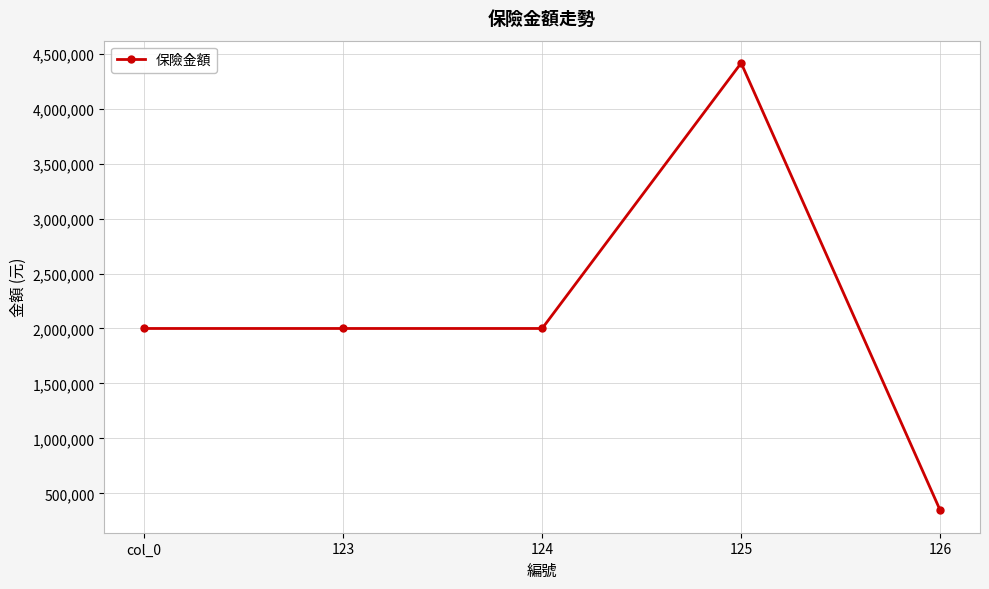

Does the chart display data point markers on the line(s)?

Yes